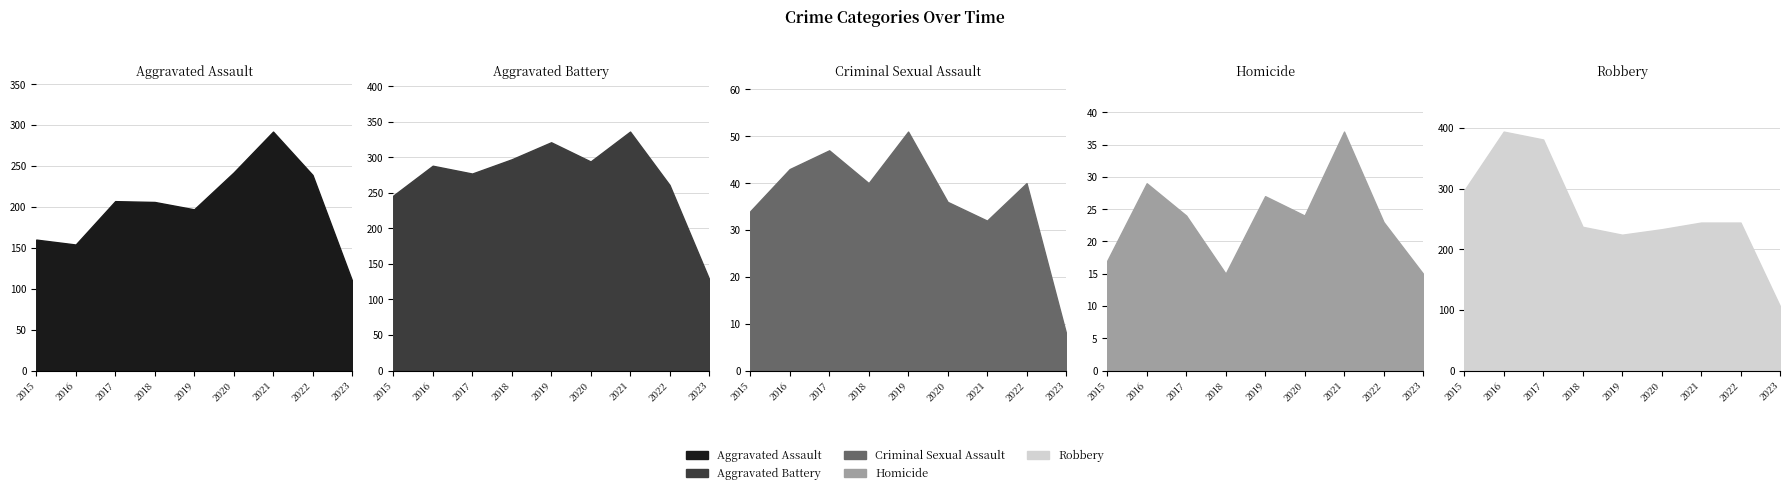

Which category has the lowest value in the Criminal Sexual Assault series?

2023